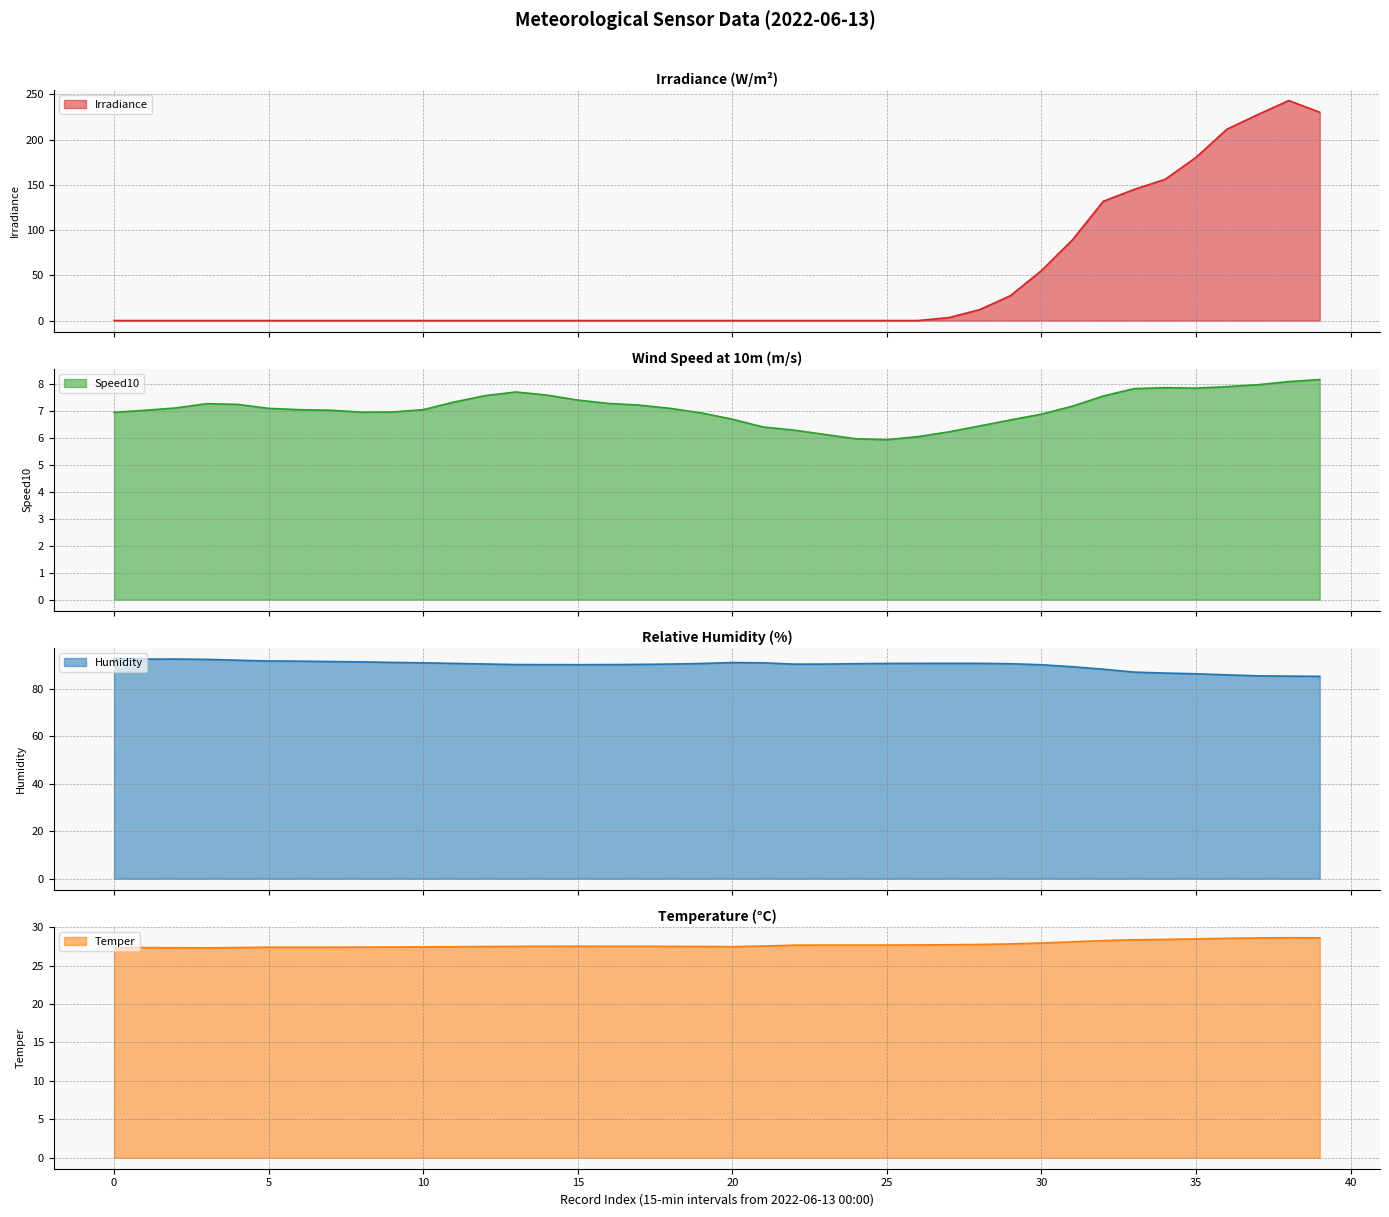

Is it true that Speed10 equals 4.3 at 0?

False